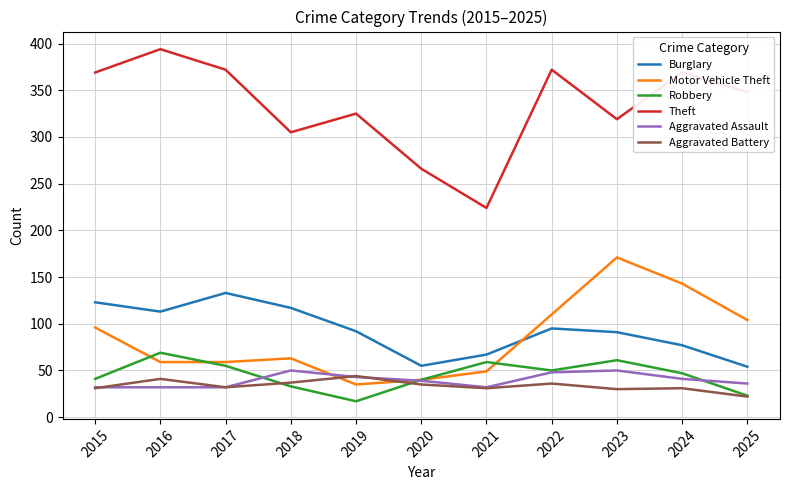

Which series has the largest total across all categories?

Theft